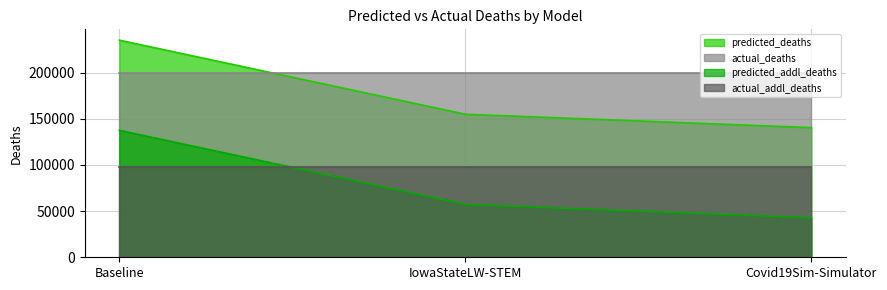

How many lines are shown in the chart?

4